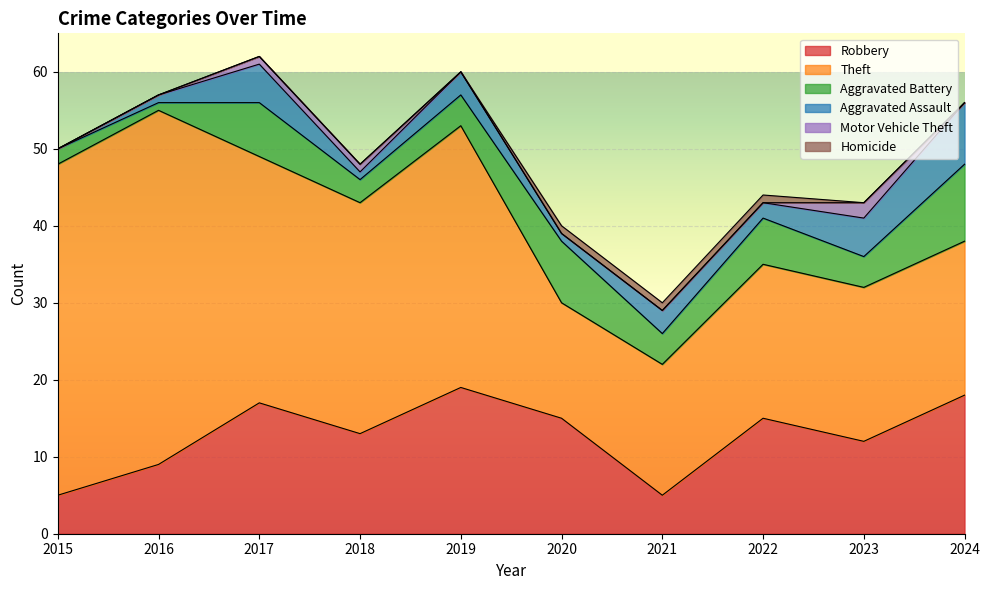

Which series changed the most between 2016 and 2021?

Theft